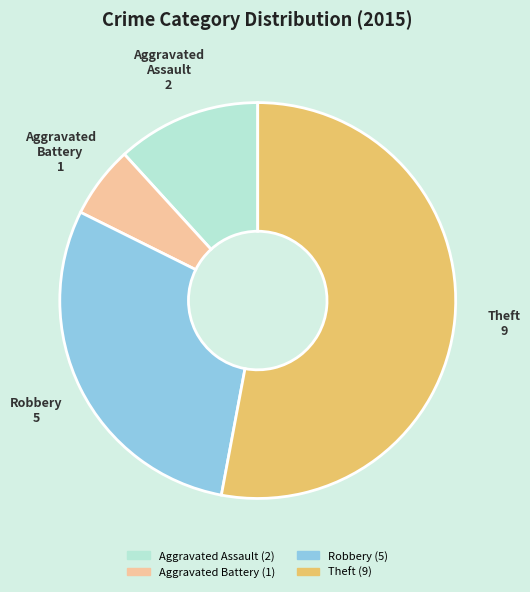

Is the sum of Theft and Aggravated Assault greater than half?

Yes